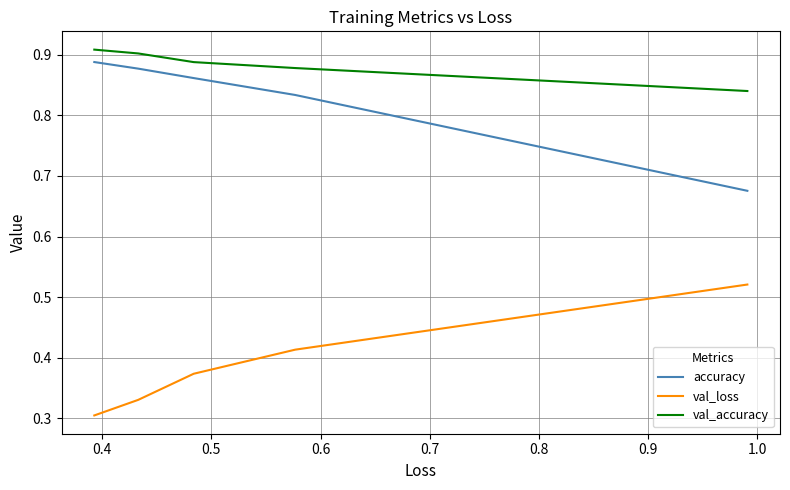

What are all the series names shown in the legend?

accuracy, val_loss, val_accuracy